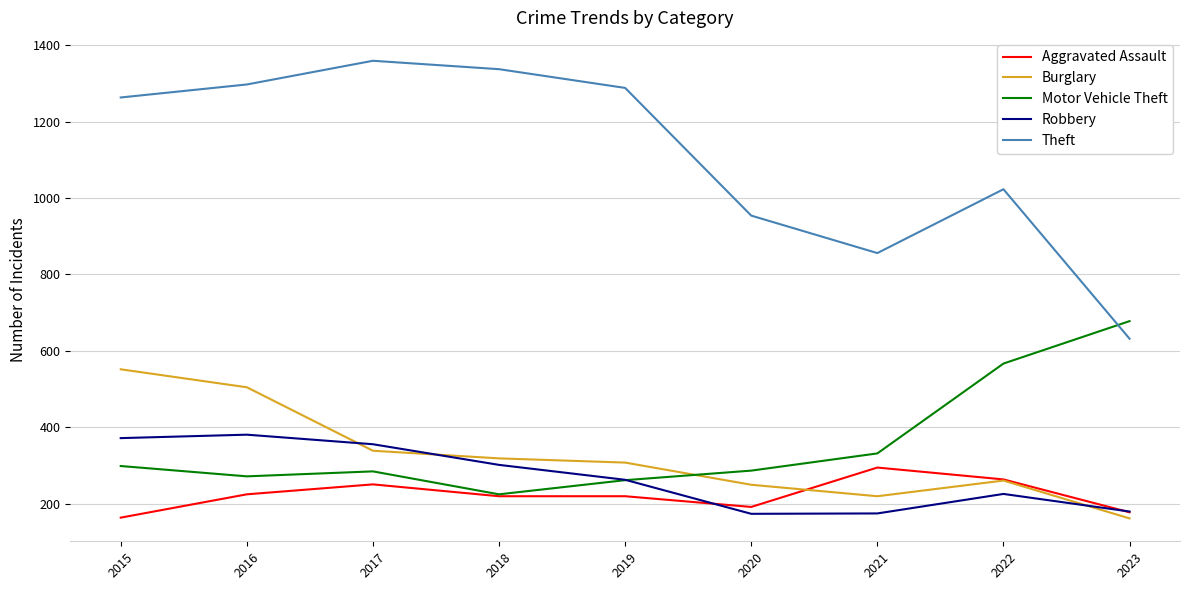

What is the difference between the highest and lowest values at 2018?

1117